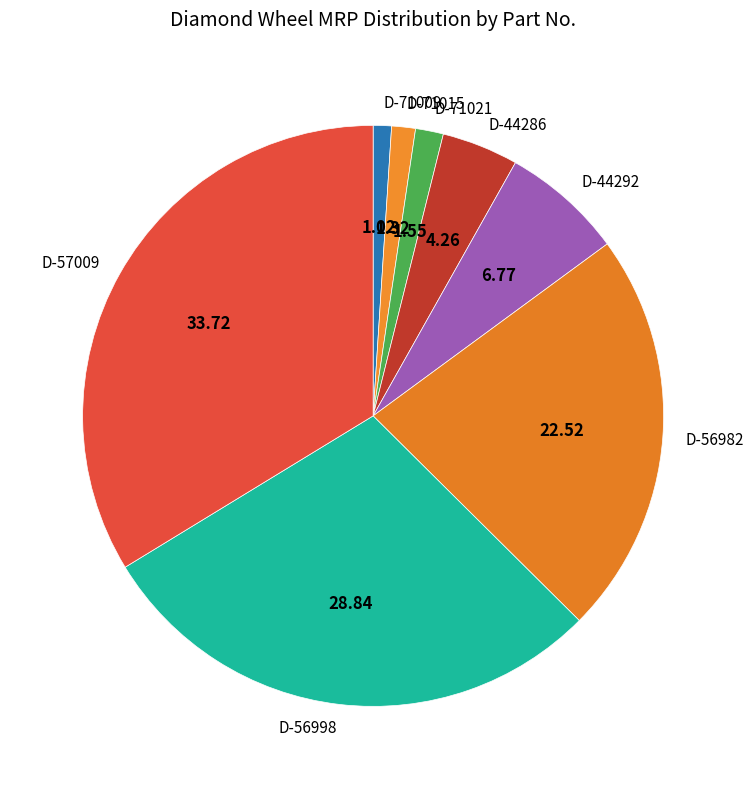

Between D-71009 and D-56998, which is larger?

D-56998